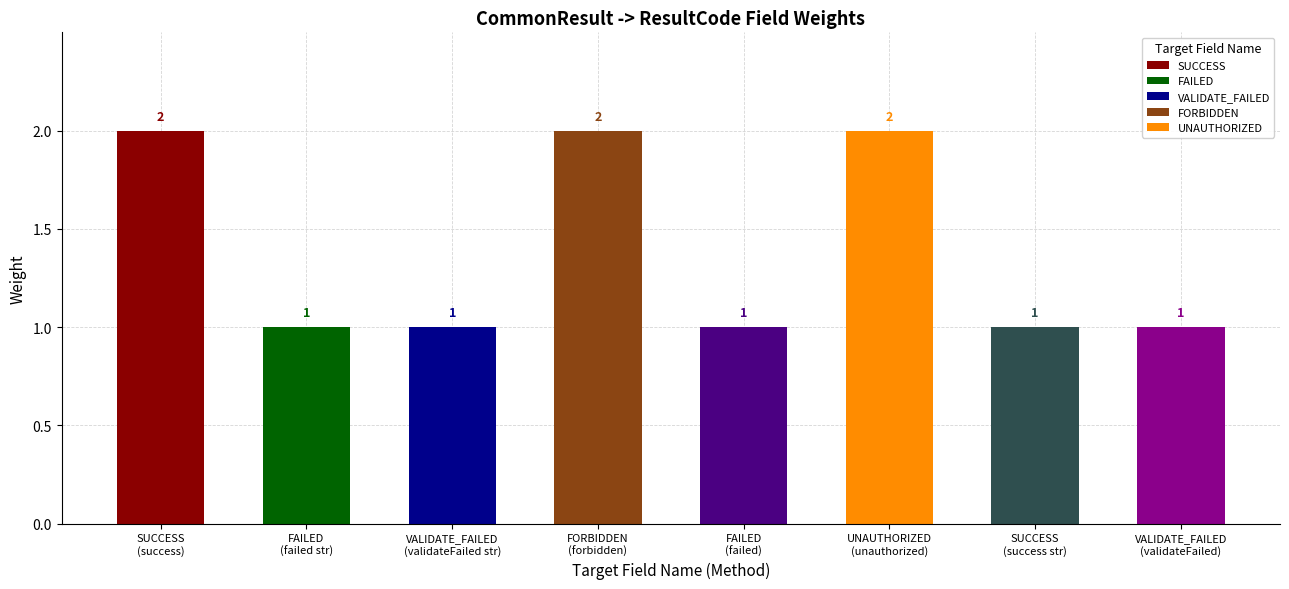

What is the difference between the maximum and minimum values?

1